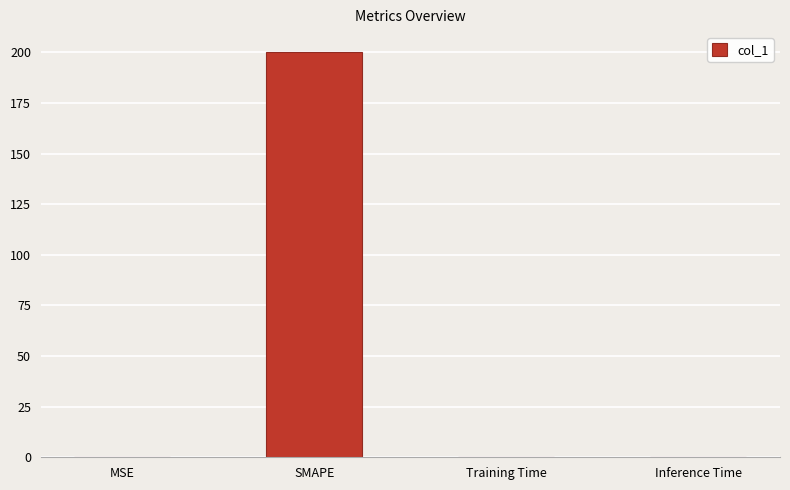

What is the greatest value displayed?

200.0